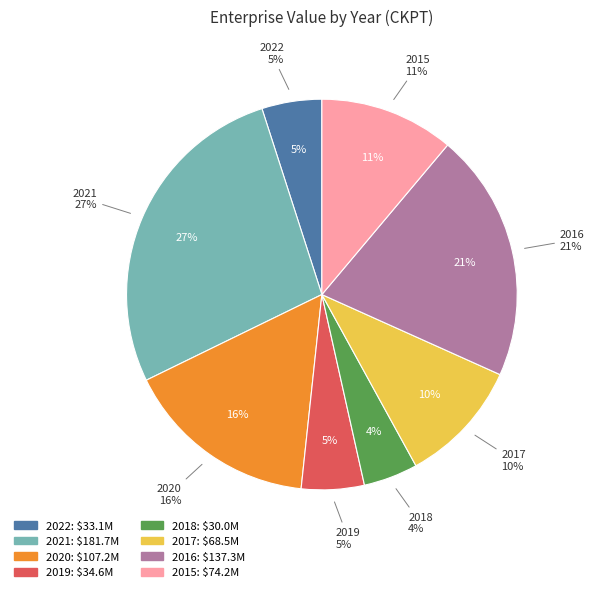

To the nearest percent, what percentage of the pie is 2015?

11%